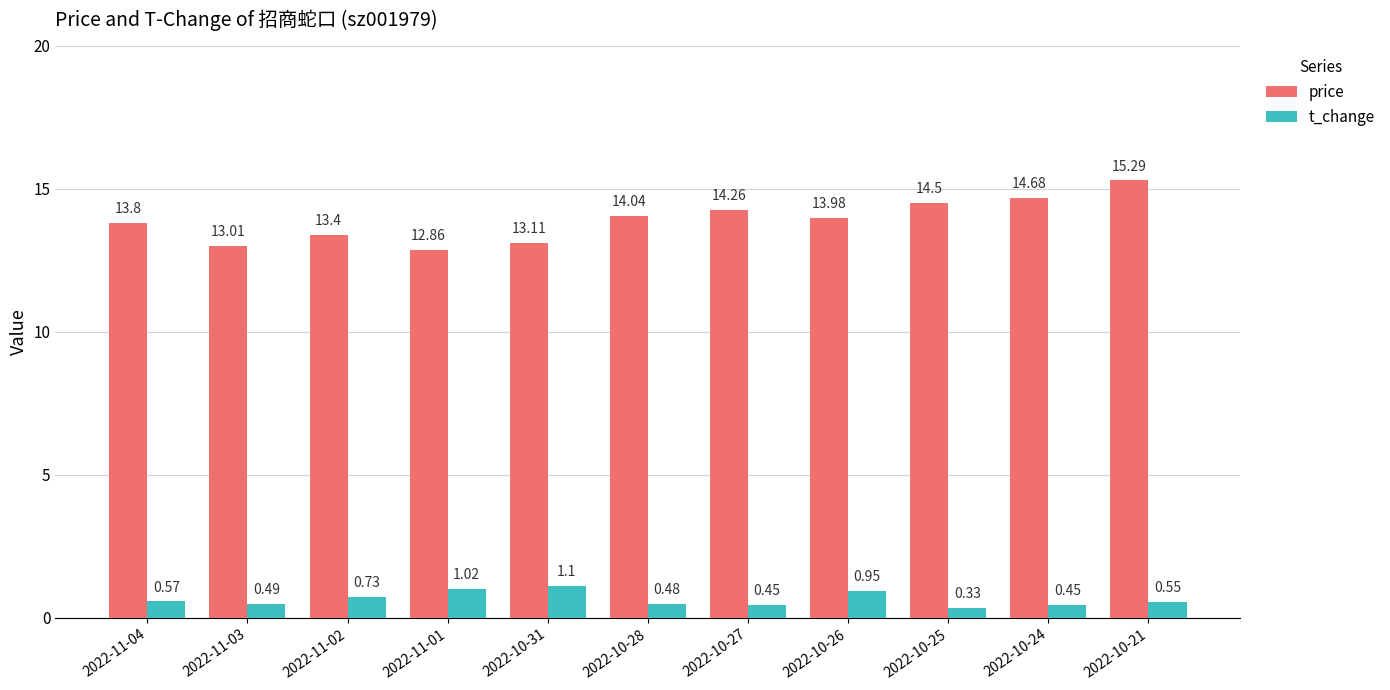

What are all the series names shown in the legend?

price, t_change